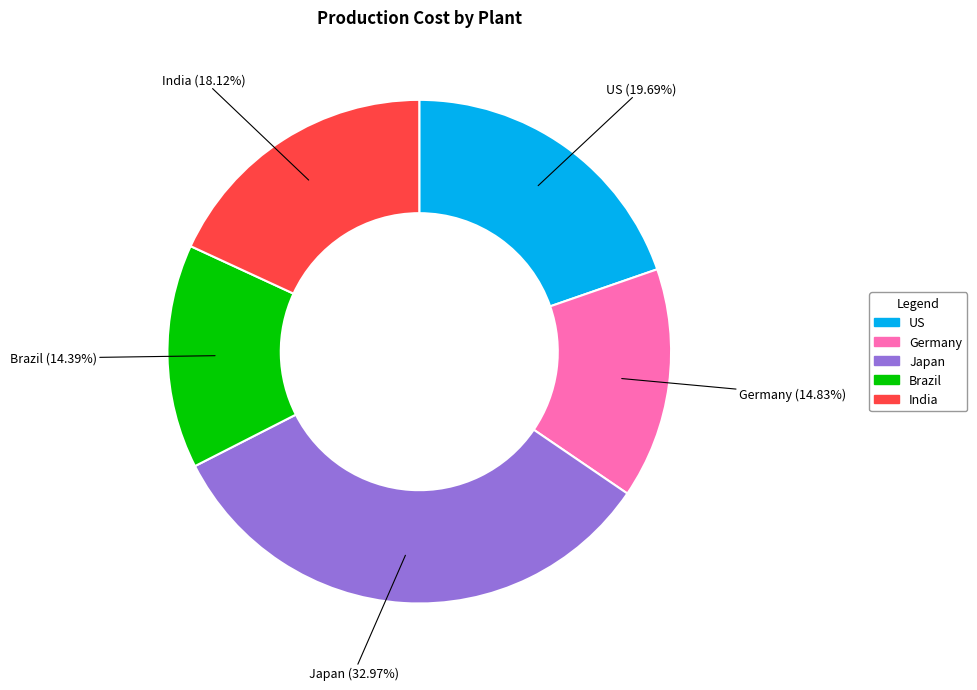

Is it true that Brazil is 29% of the pie?

False